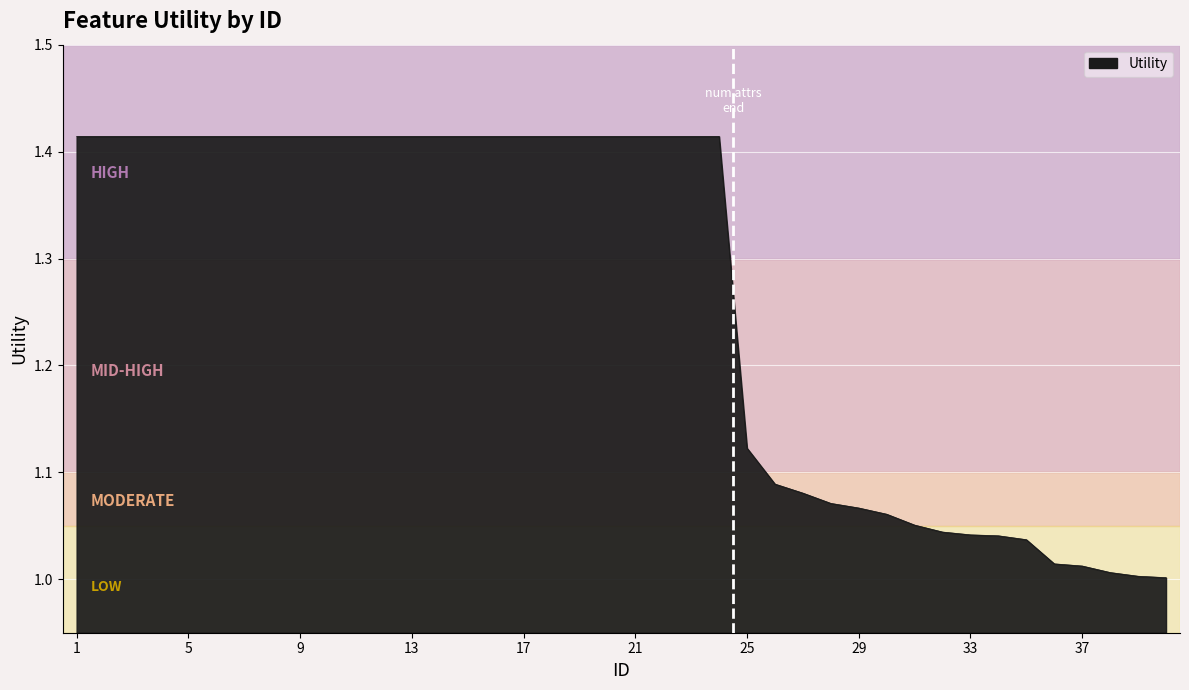

What is the average value?

1.3